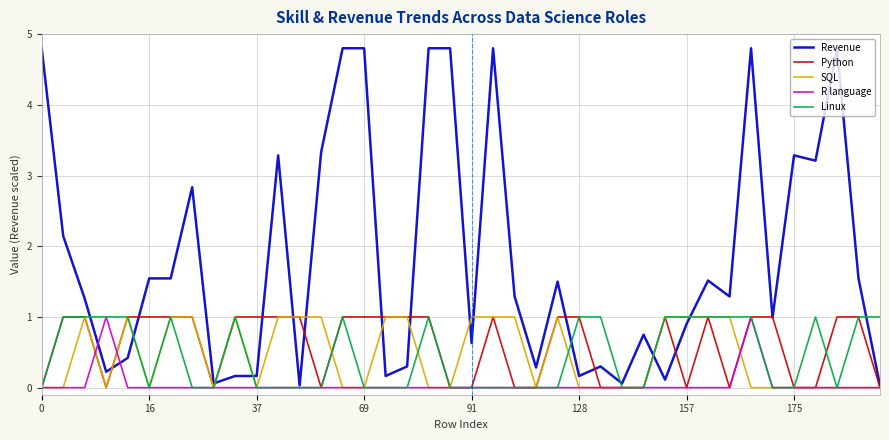

Which series has the largest range (max minus min)?

Revenue